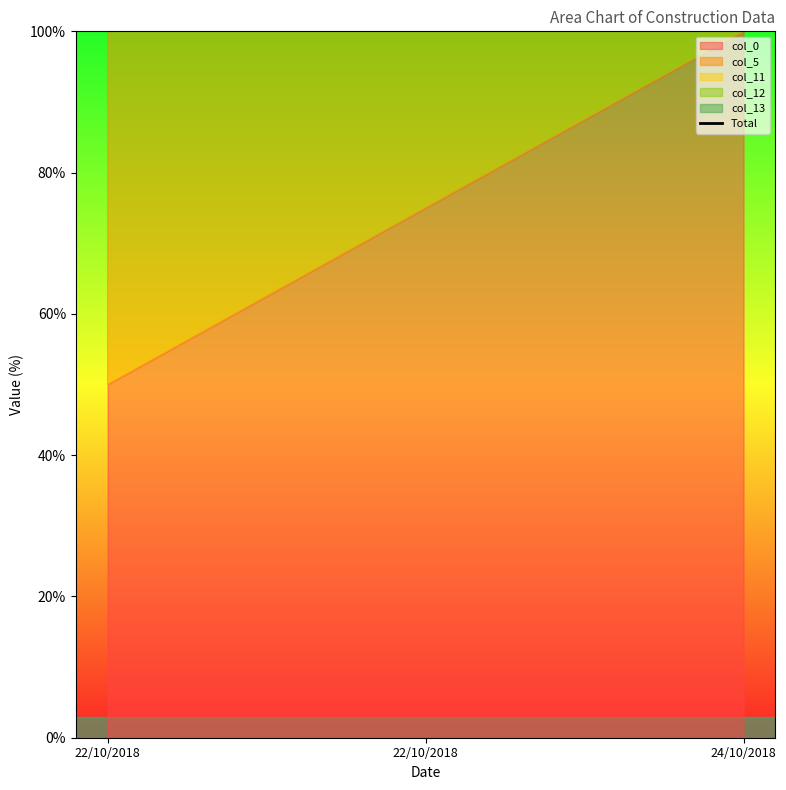

Which label corresponds to the smallest value in the chart?

22/10/2018